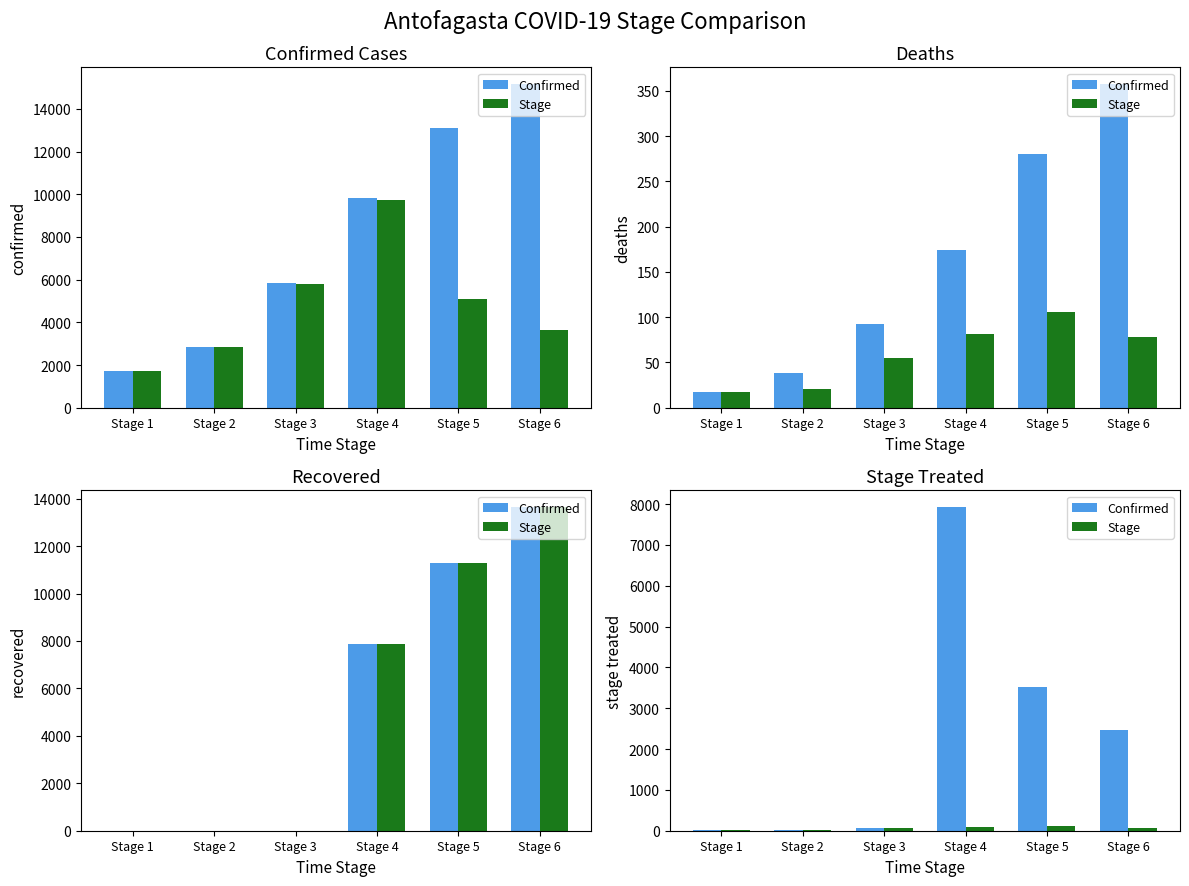

List the labels in order of Stage value, smallest first.

Stage 1, Stage 2, Stage 3, Stage 6, Stage 4, Stage 5